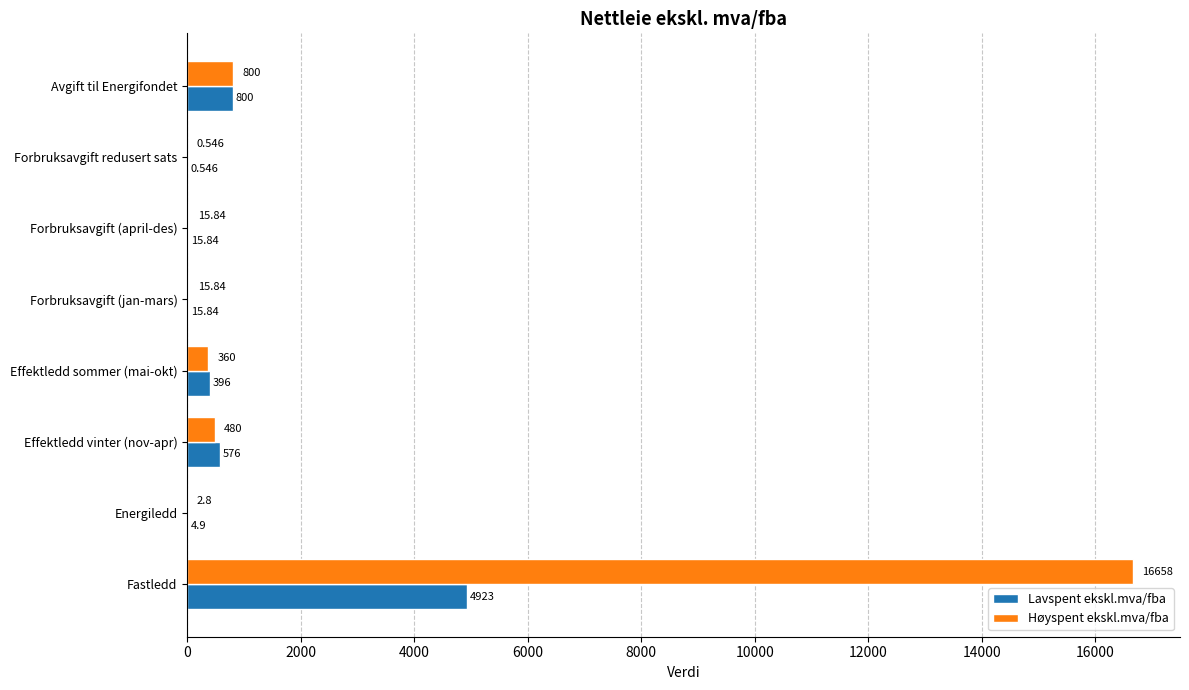

Where is Lavspent ekskl.mva/fba nearest to the value 2461?

Avgift til Energifondet